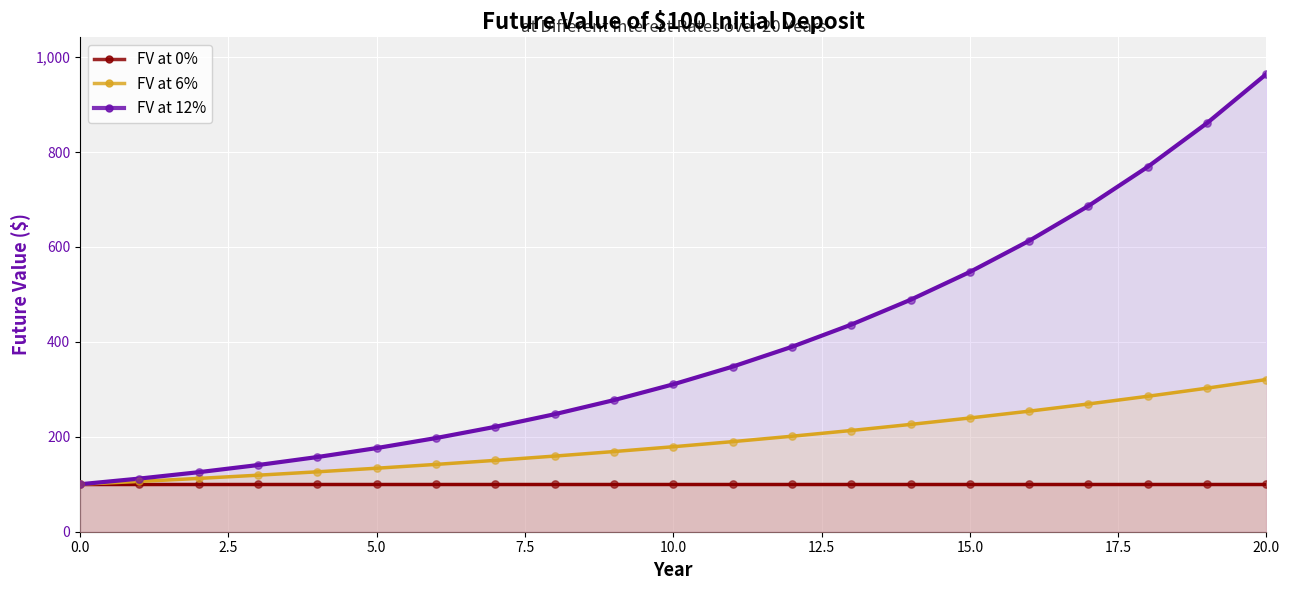

Which series has the largest Y range (max minus min)?

FV at 12%